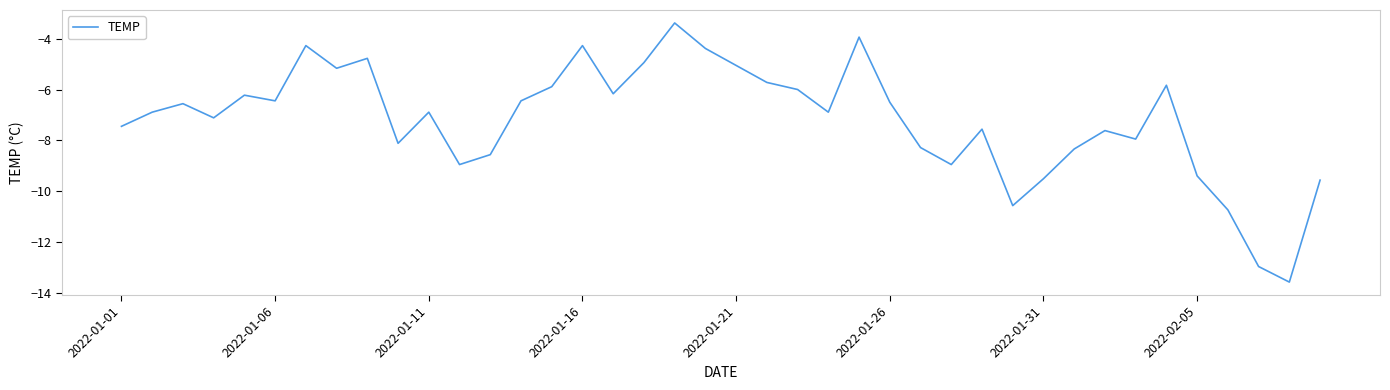

What is the maximum value shown in the chart?

-3.4